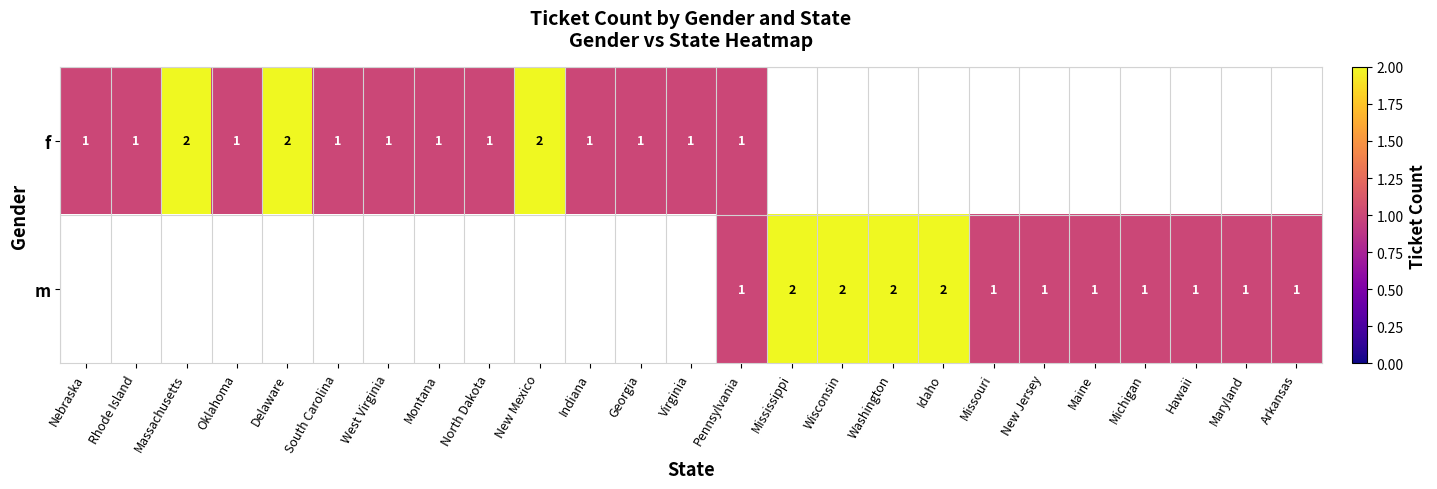

Is it true that f equals 0 at Pennsylvania?

False